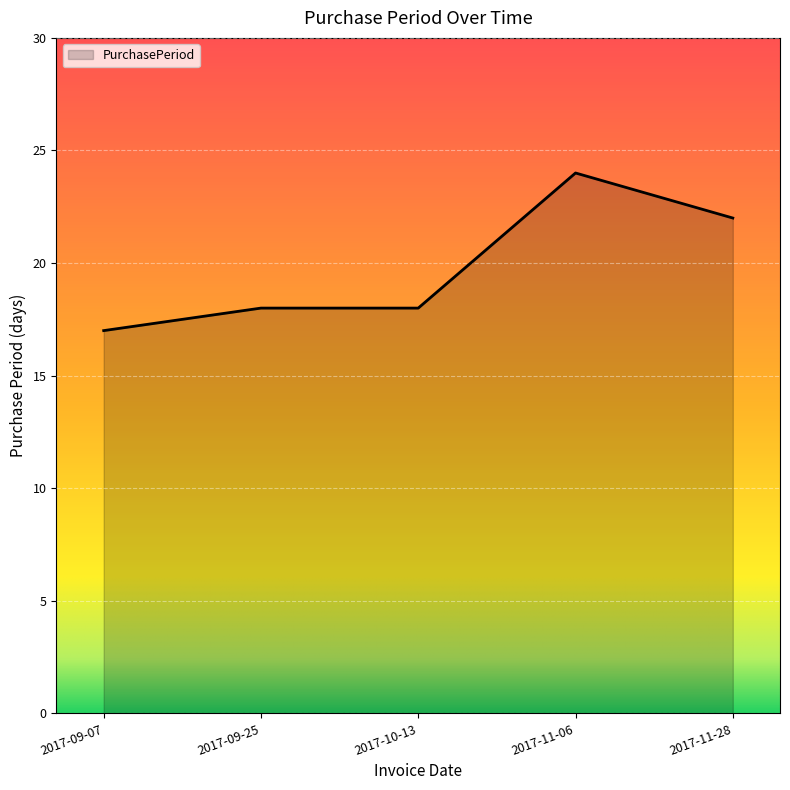

At which category does the chart reach its minimum across all series?

2017-09-07